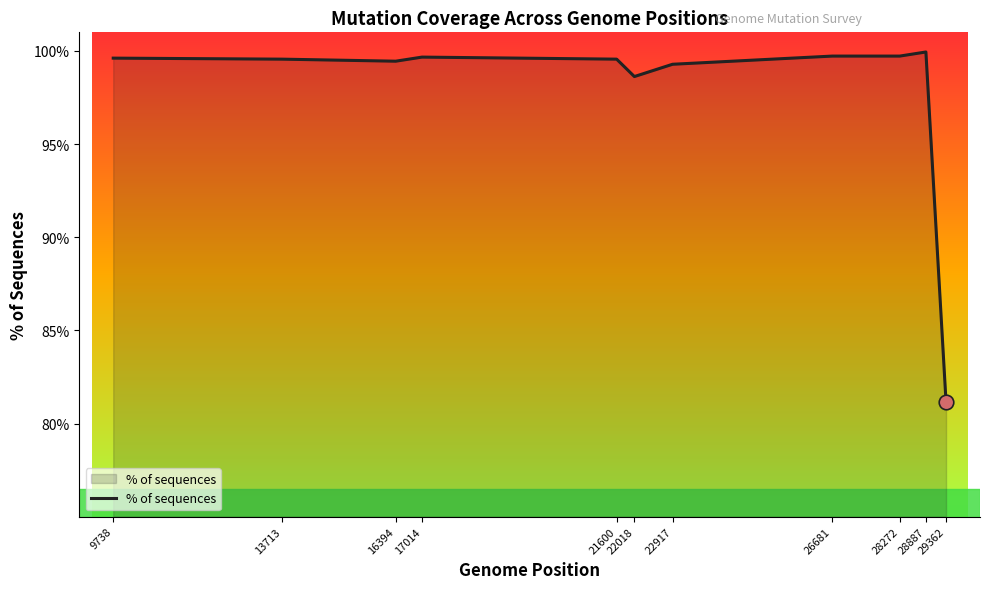

What is the change in value from 9738 to 28887?

+0.3